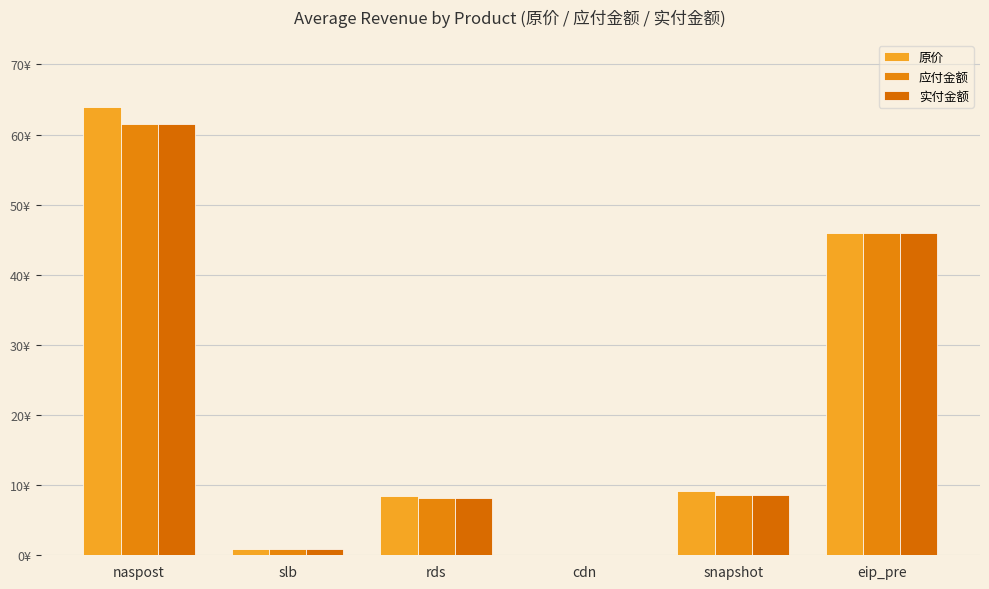

Are the bars grouped side by side (vs. stacked)?

Yes